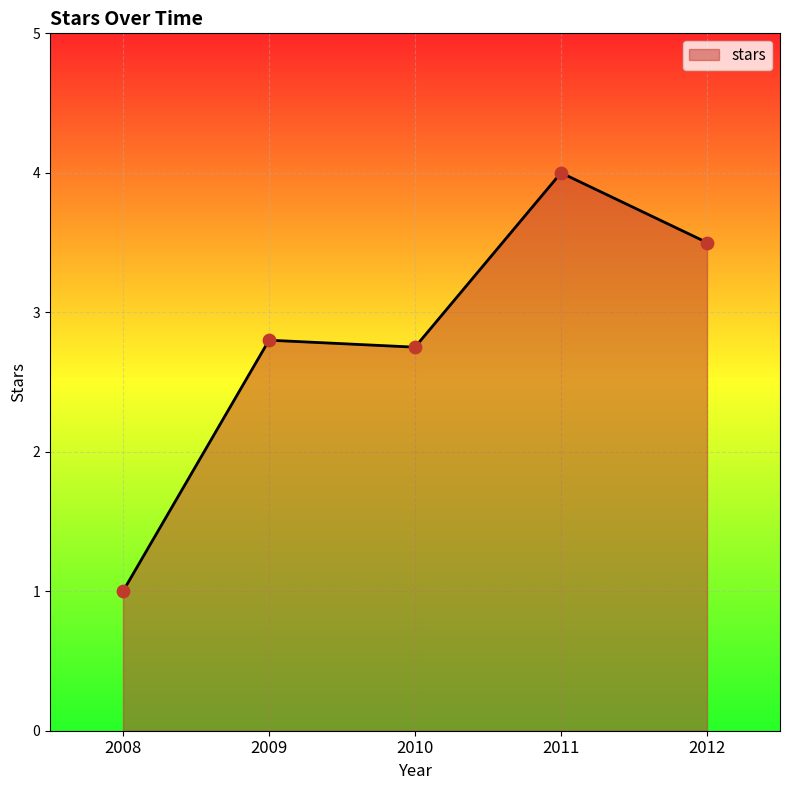

Which has a higher value, 2011 or 2010?

2011